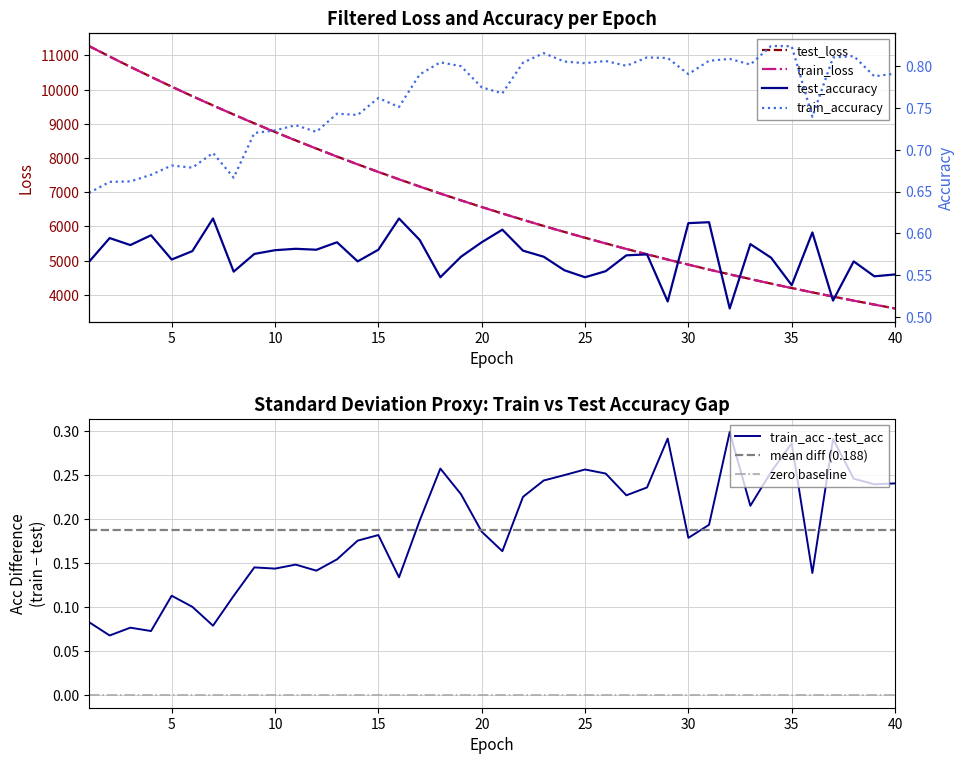

What is the average value of the test_loss series?

6808.4